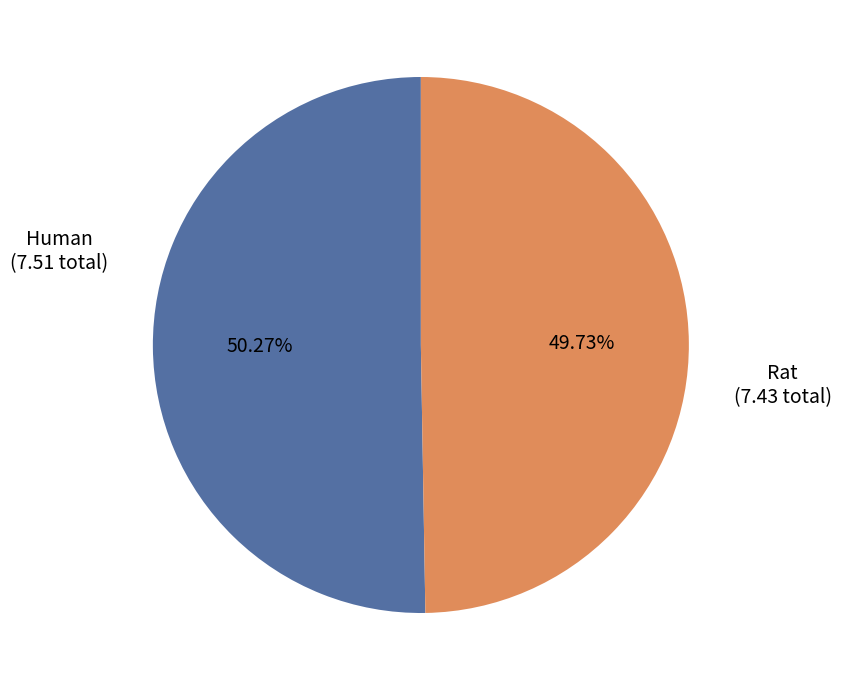

Does any single category account for the majority?

Yes